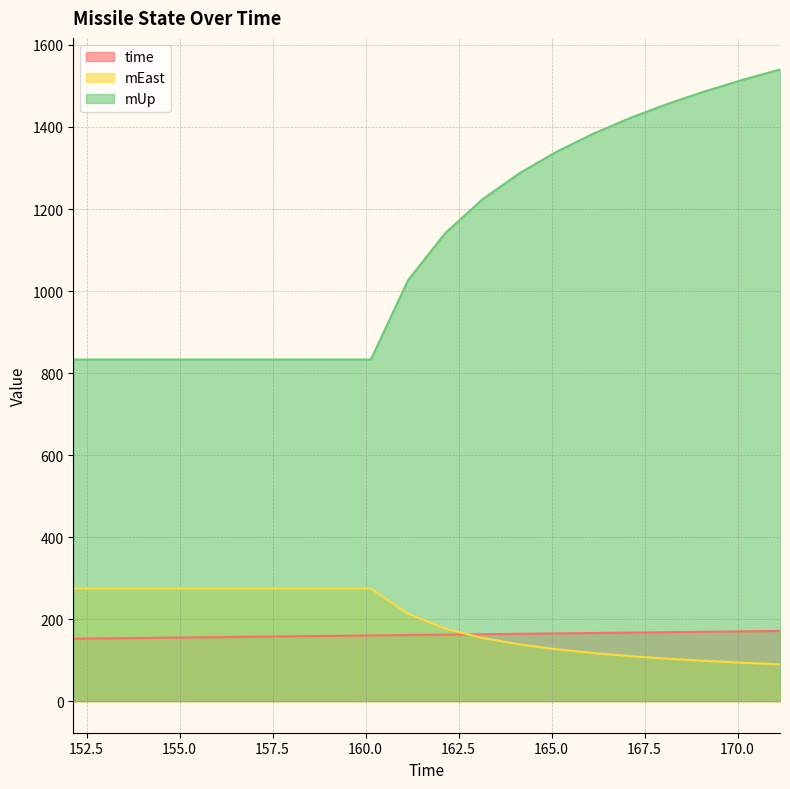

Which series has the largest total across all categories?

mUp